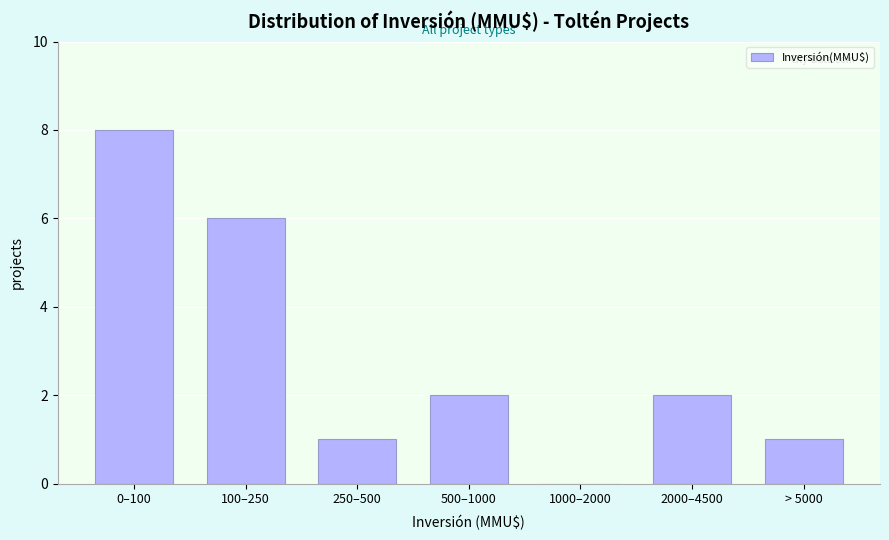

Reading left to right, extract all data points from this chart.

0–100=8	100–250=6	250–500=1	500–1000=2	1000–2000=0	2000–4500=2	> 5000=1